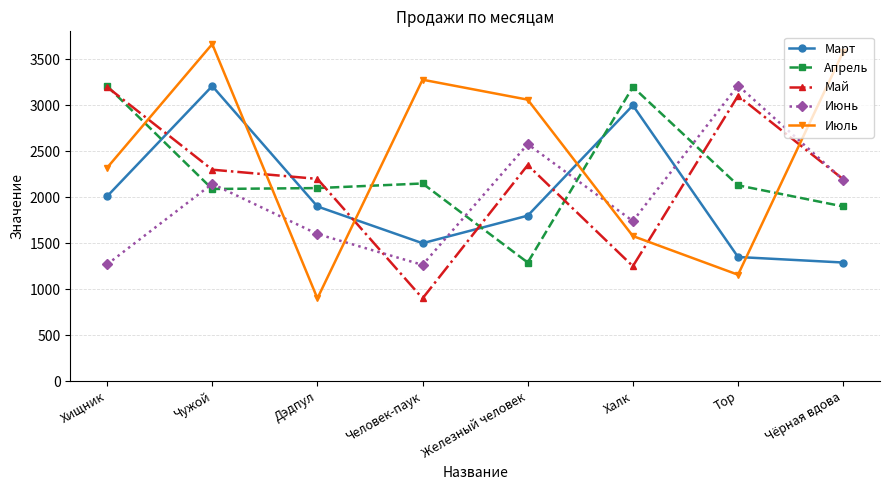

Between Дэдпул and Чёрная вдова, which series saw the biggest shift?

Июль